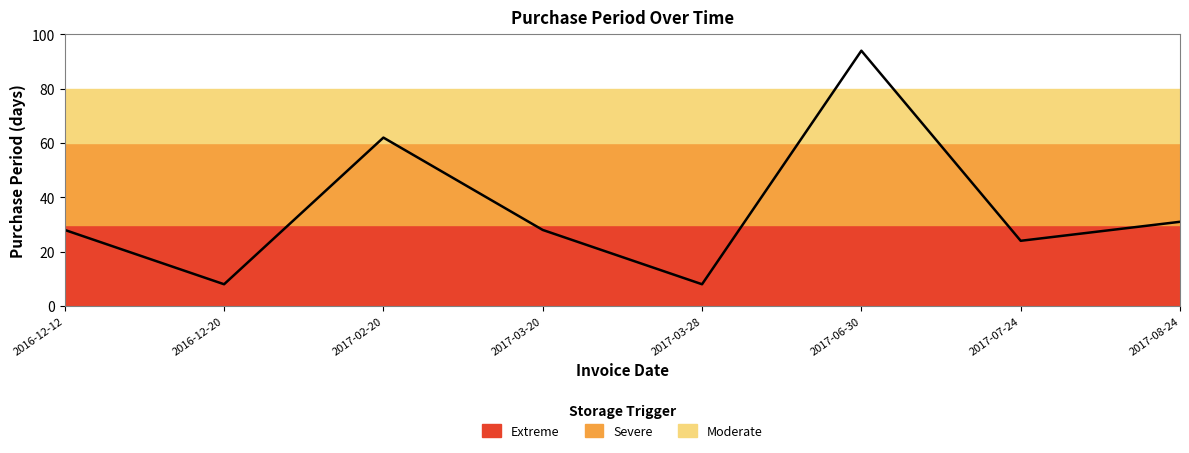

Rank the categories by value from highest to lowest.

2017-06-30, 2017-02-20, 2017-08-24, 2016-12-12, 2017-03-20, 2017-07-24, 2016-12-20, 2017-03-28